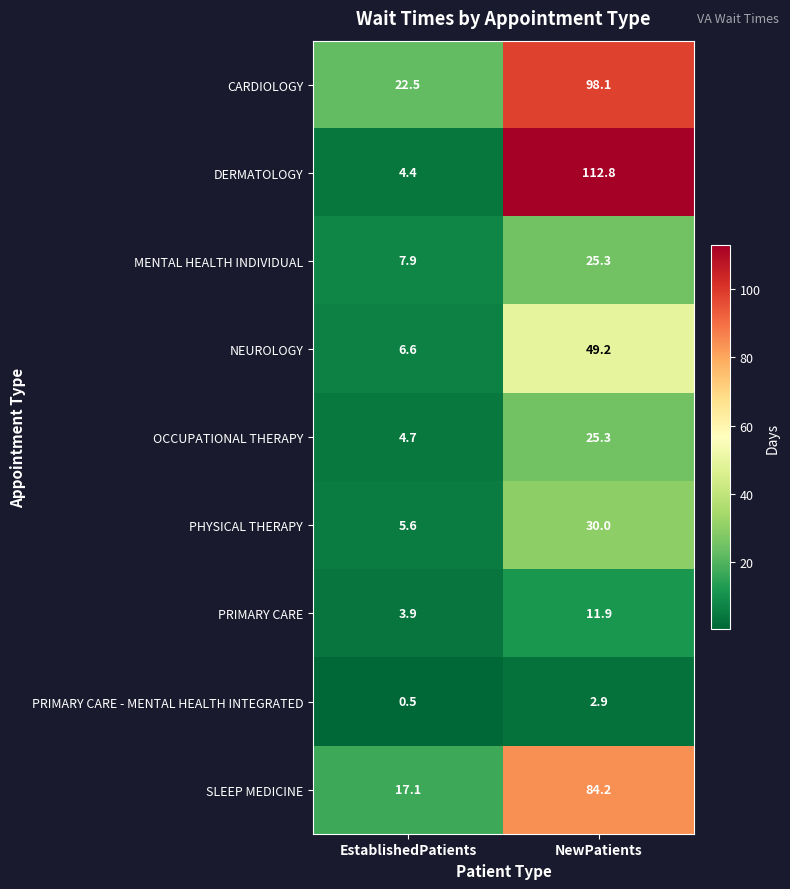

Reading left to right, what are all the values shown in this chart?

CARDIOLOGY: EstablishedPatients=22.5	NewPatients=98.1
DERMATOLOGY: EstablishedPatients=4.4	NewPatients=112.8
MENTAL HEALTH INDIVIDUAL: EstablishedPatients=7.9	NewPatients=25.3
NEUROLOGY: EstablishedPatients=6.6	NewPatients=49.2
OCCUPATIONAL THERAPY: EstablishedPatients=4.7	NewPatients=25.3
PHYSICAL THERAPY: EstablishedPatients=5.6	NewPatients=30.0
PRIMARY CARE: EstablishedPatients=3.9	NewPatients=11.9
PRIMARY CARE - MENTAL HEALTH INTEGRATED: EstablishedPatients=0.5	NewPatients=2.9
SLEEP MEDICINE: EstablishedPatients=17.1	NewPatients=84.2